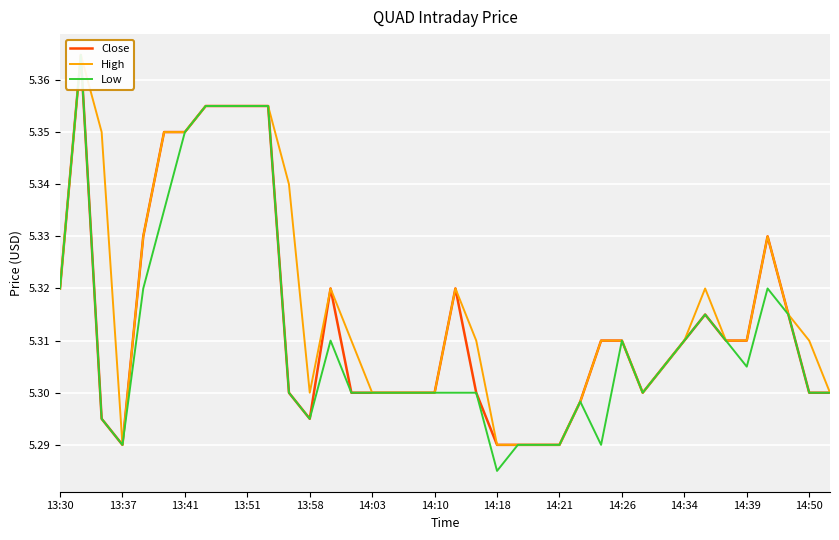

What is the difference between the maximum and minimum values in the Low series?

0.1